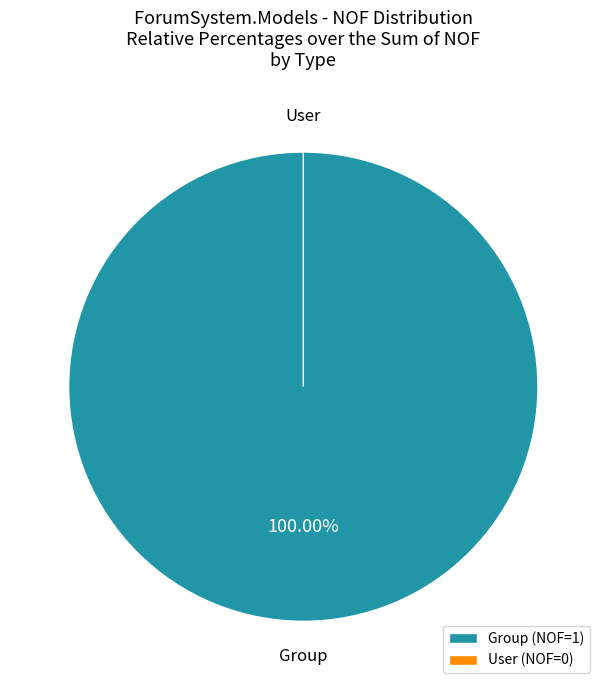

Which slice is the smallest?

User